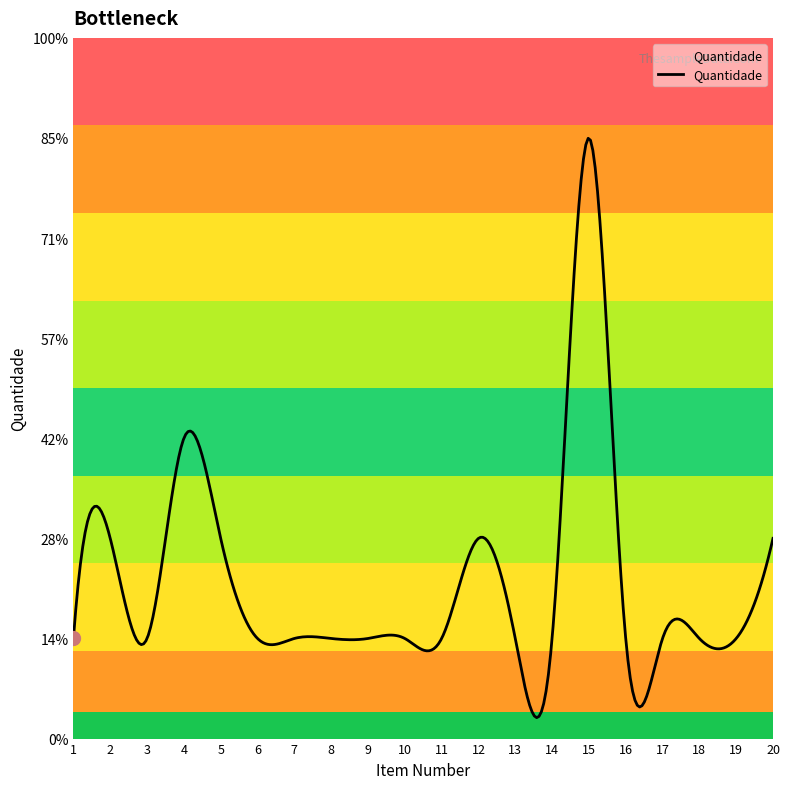

Which has a higher value, 12 or 11?

12